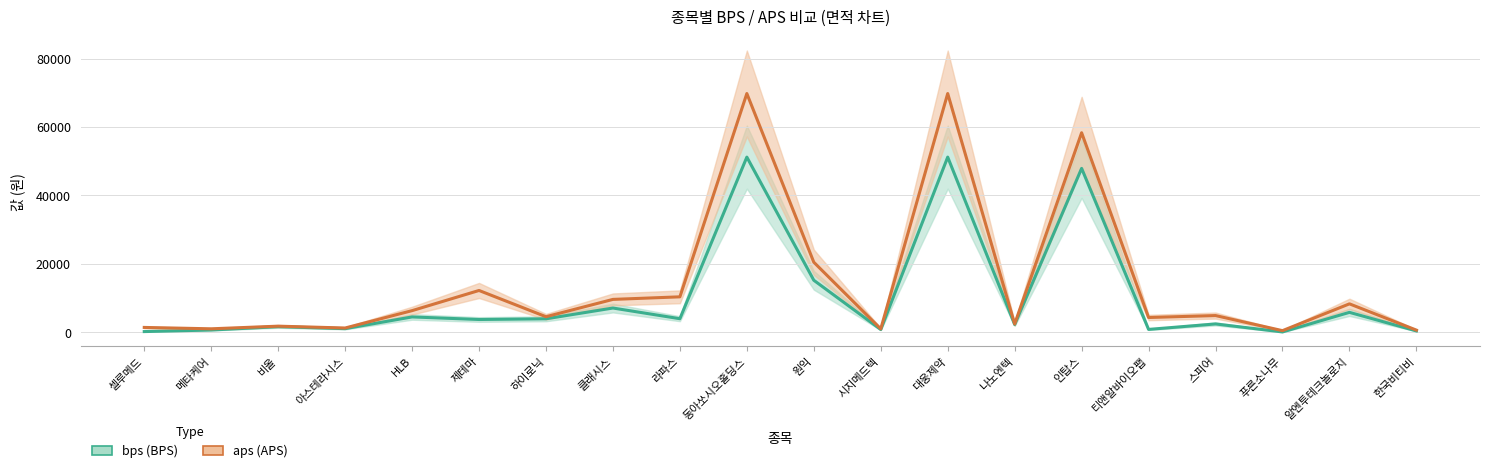

The value of bps at 원익 is 15237.8. True or false?

True